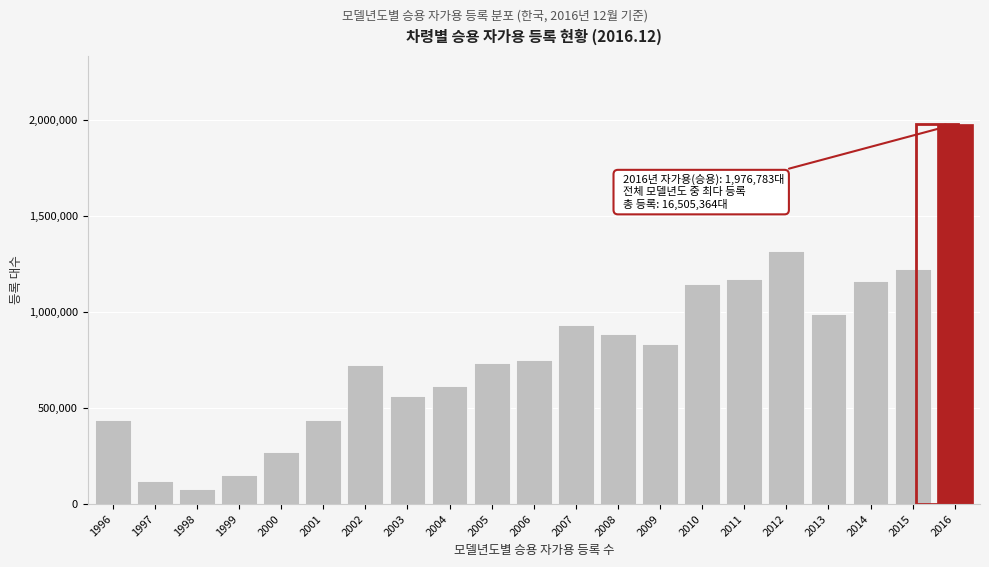

What is the maximum value shown in the chart?

1976783